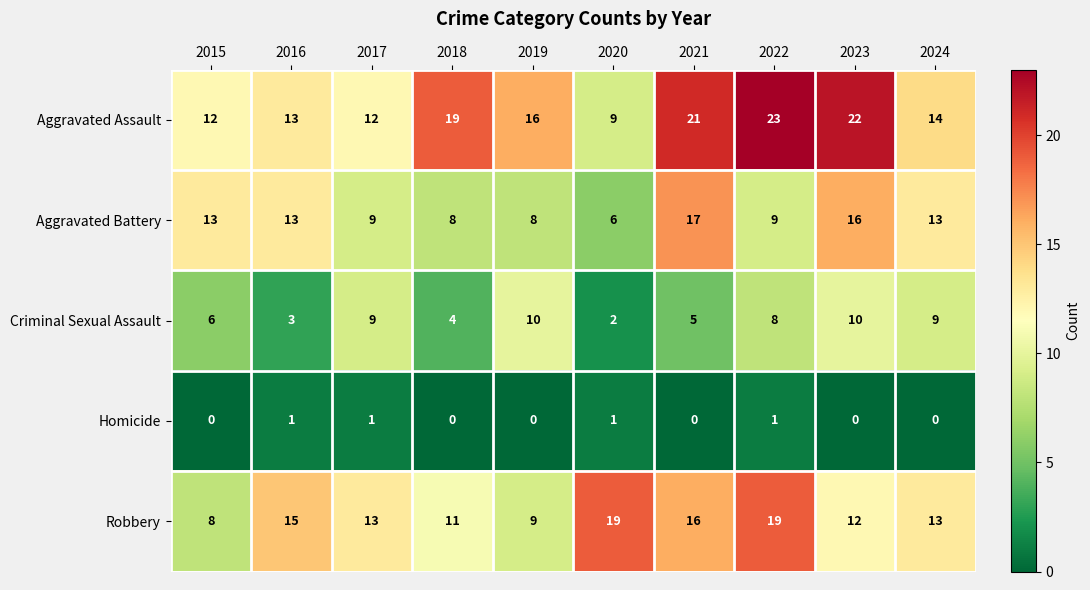

Is it true that Robbery equals 19 at 2022?

True